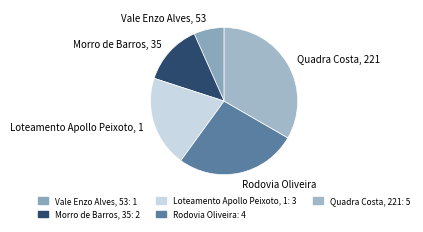

Approximately how many times larger is the value at Rodovia Oliveira compared to Vale Enzo Alves, 53?

4.0